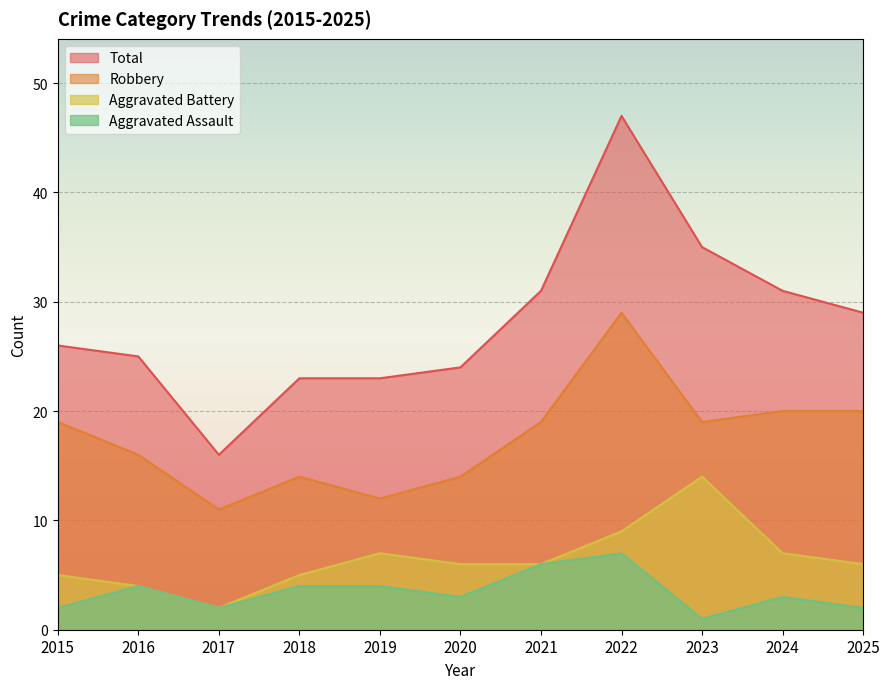

Rank the series at 2020 from highest to lowest value.

Total, Robbery, Aggravated Battery, Aggravated Assault